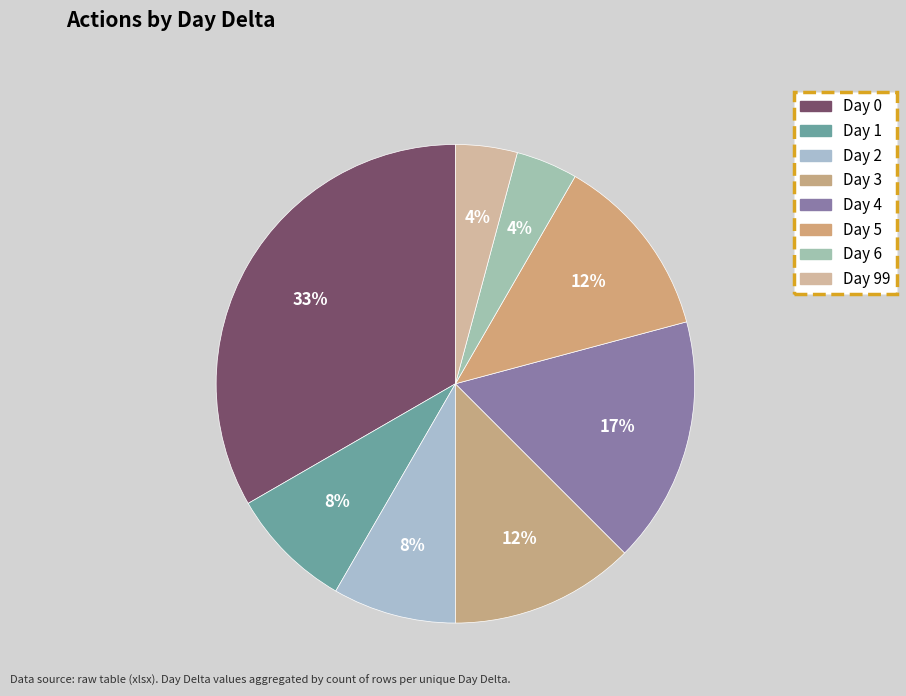

How many segments does this pie chart have?

8